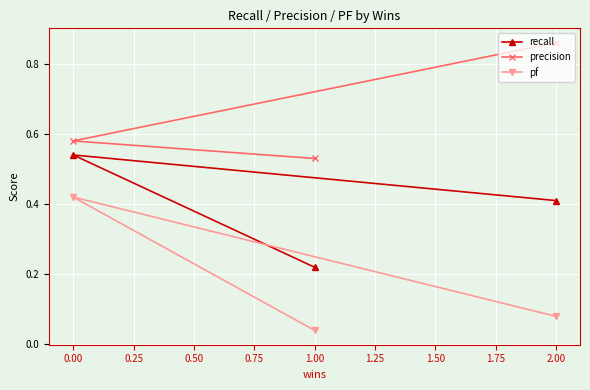

Which series has the largest range (max minus min)?

pf